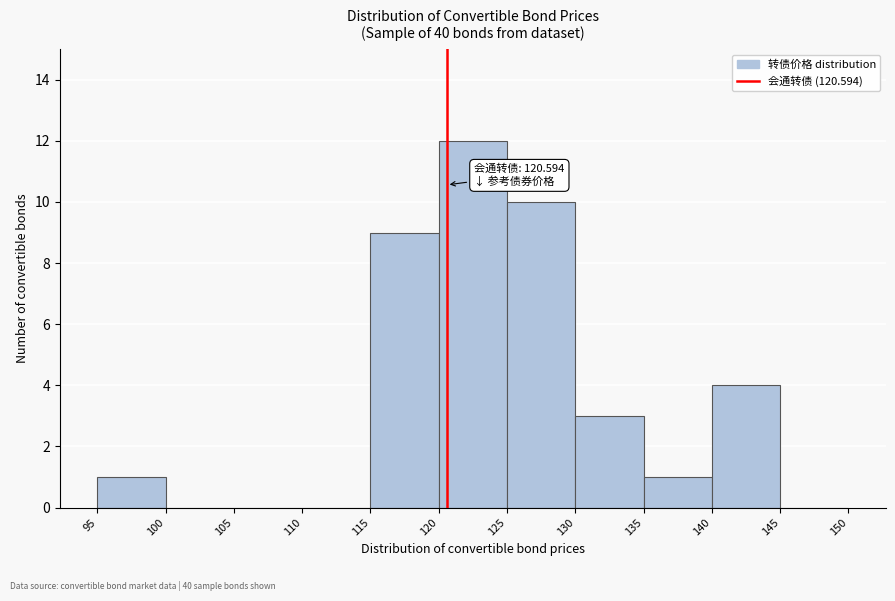

Which range on the x-axis has the tallest bar?

120 to 125